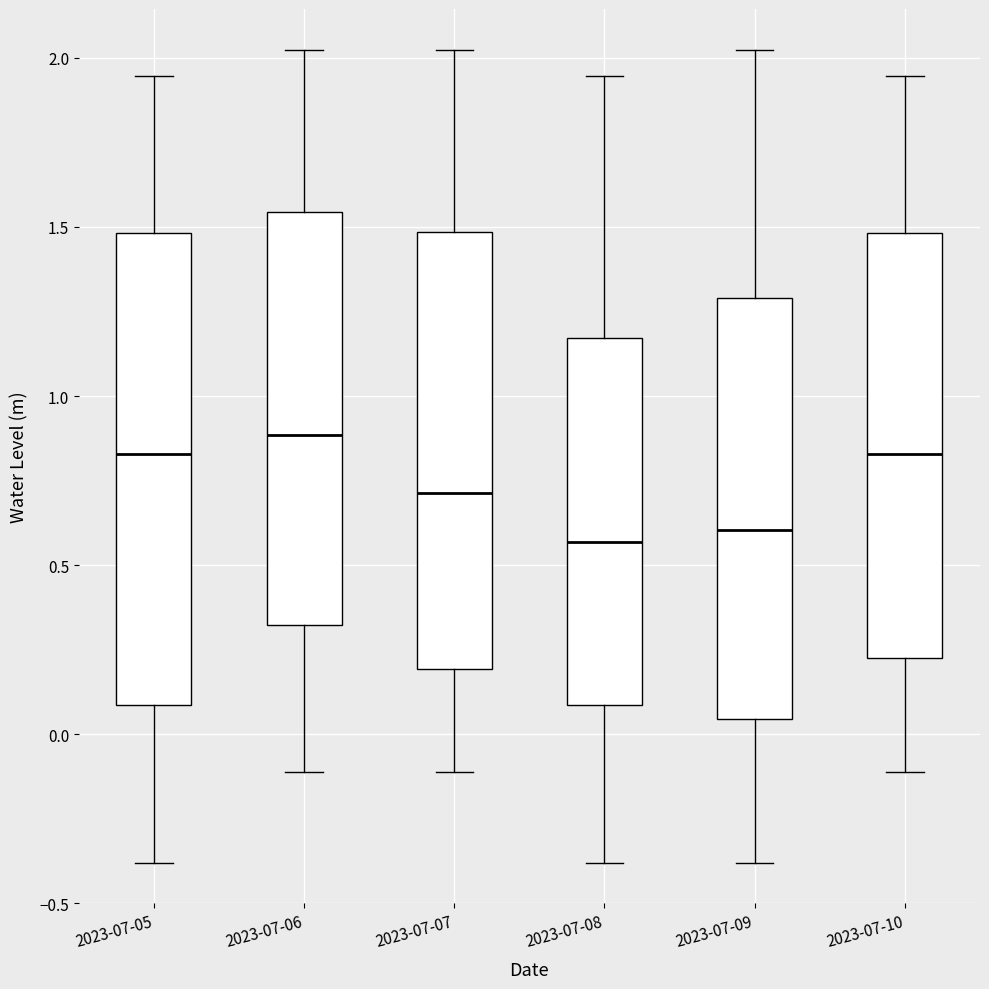

Reading left to right, transcribe this box plot: for each box, give where its median line is, the range the box spans, and where its two whiskers end, as read against the y-axis. The values are not printed on the chart, so give them approximately, as read against the axis.

2023-07-05: median 0.85, box 0.10 to 1.50, whiskers -0.40 to 1.95
2023-07-06: median 0.90, box 0.30 to 1.55, whiskers -0.10 to 2.00
2023-07-07: median 0.70, box 0.20 to 1.50, whiskers -0.10 to 2.00
2023-07-08: median 0.55, box 0.10 to 1.15, whiskers -0.40 to 1.95
2023-07-09: median 0.60, box 0.05 to 1.30, whiskers -0.40 to 2.00
2023-07-10: median 0.85, box 0.25 to 1.50, whiskers -0.10 to 1.95